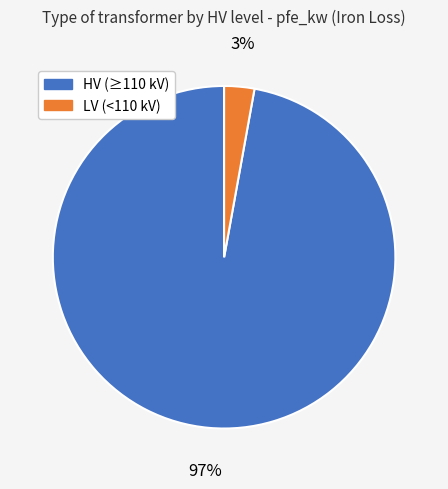

To the nearest percent, what is the difference between the largest and smallest slice percentages?

94%